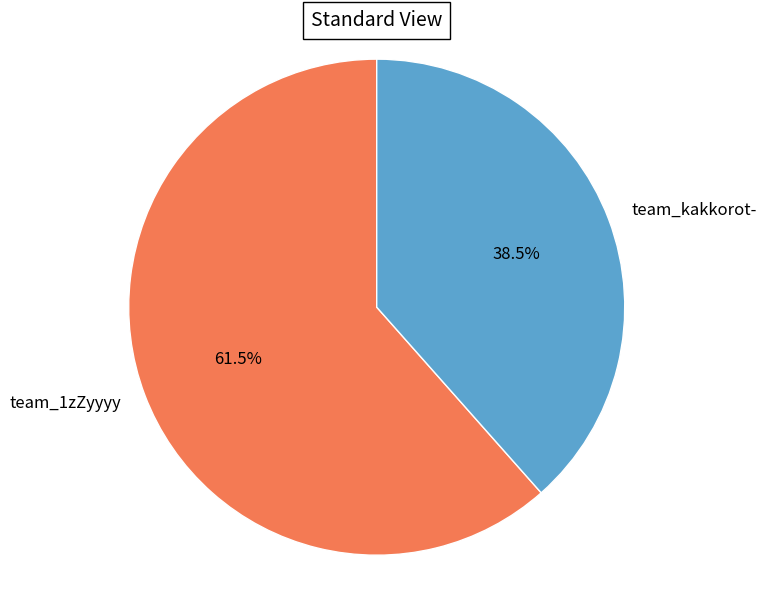

Rank the categories by value from highest to lowest.

team_1zZyyyy, team_kakkorot-